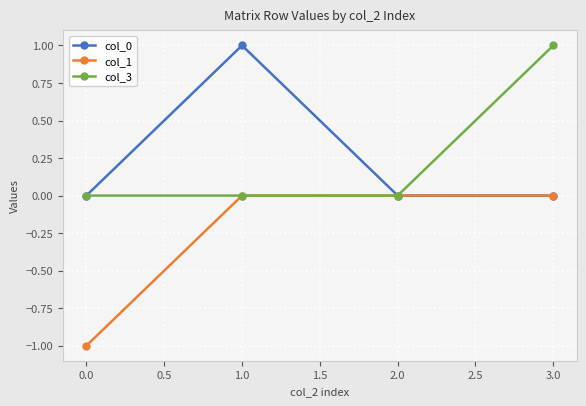

How many series are shown in this chart?

3